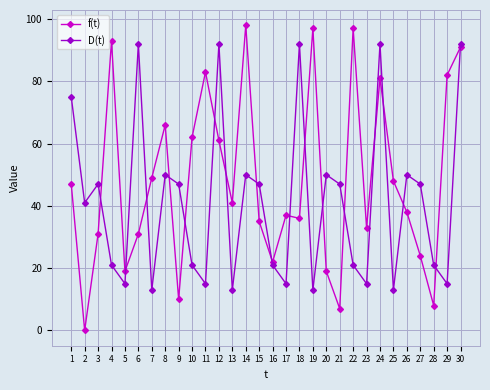

True or false: f(t) has a value of 15 at 16.

False